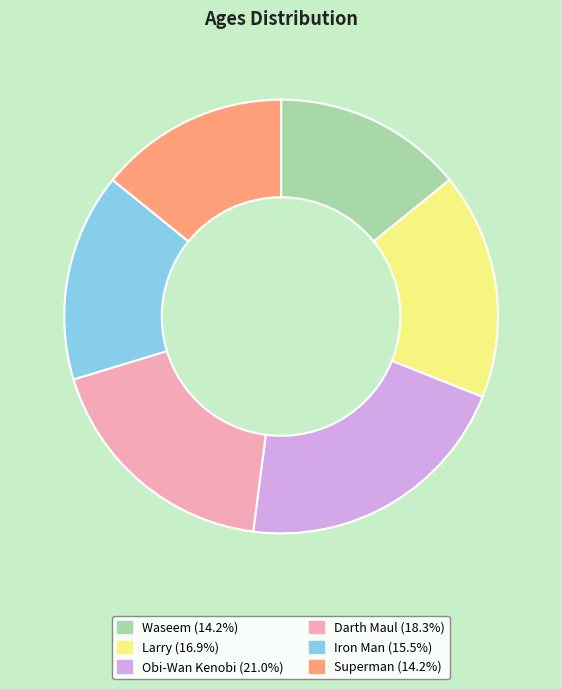

Between Iron Man and Superman, which is larger?

Iron Man